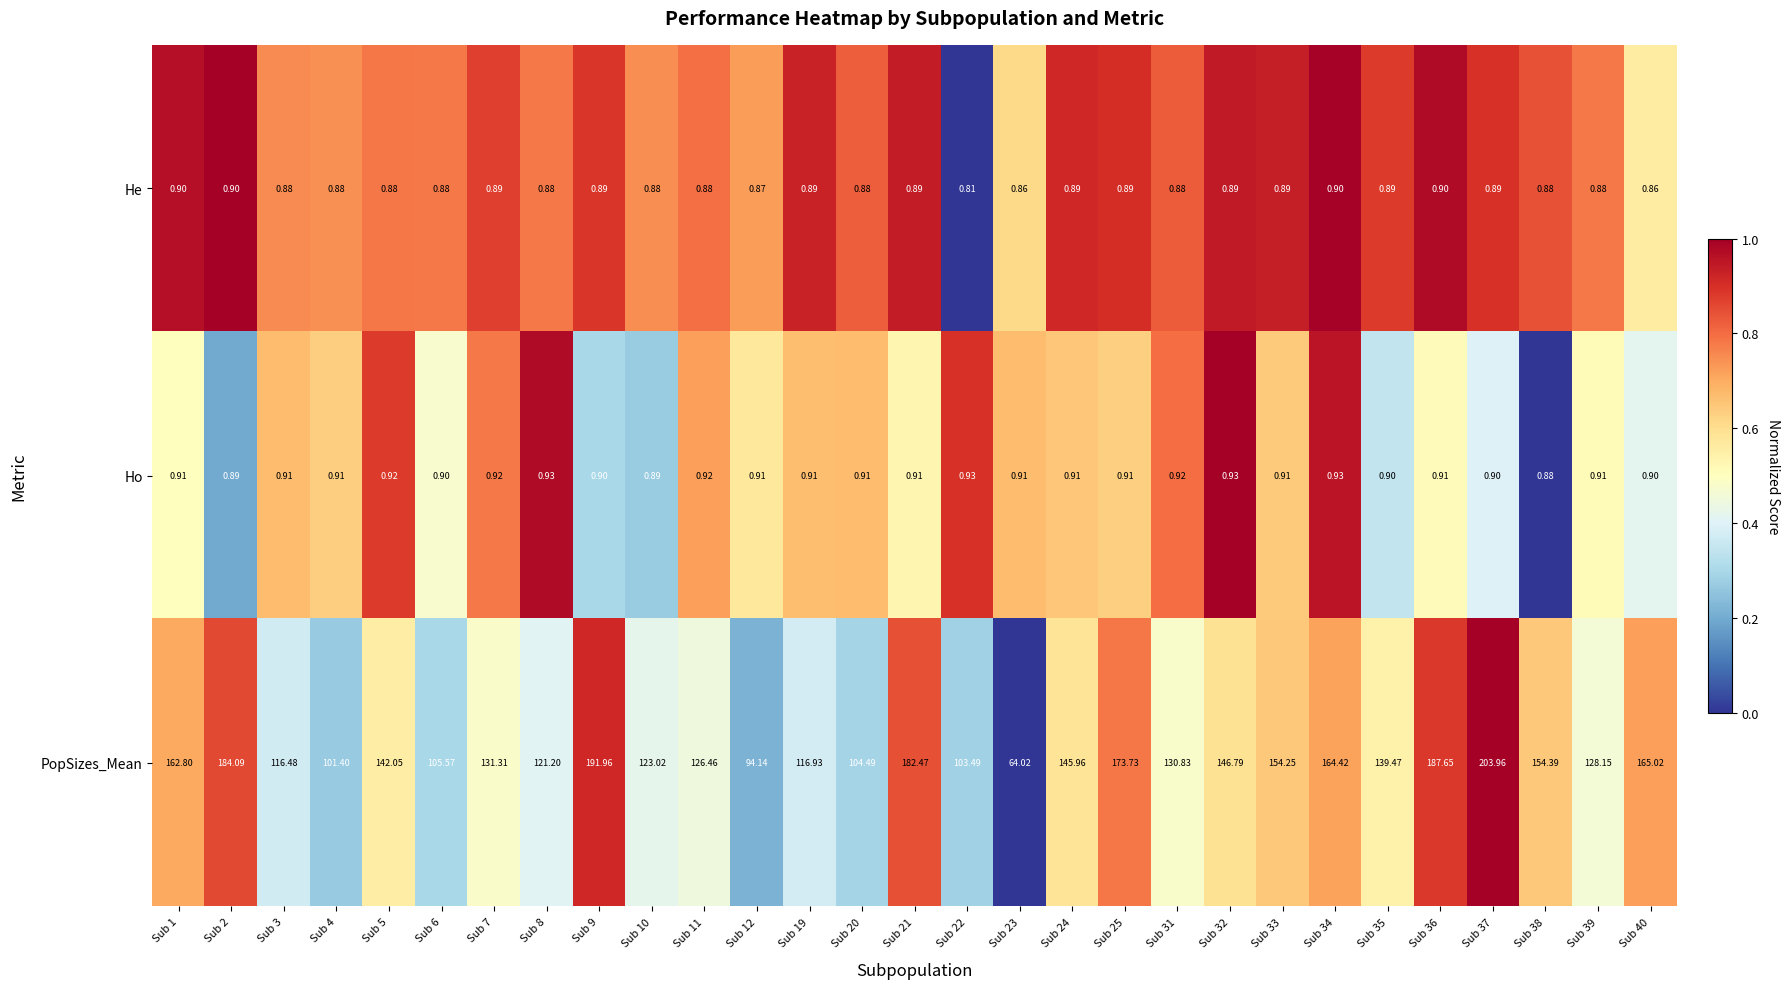

List the series in order of their peak value, highest first.

PopSizes_Mean, Ho, He